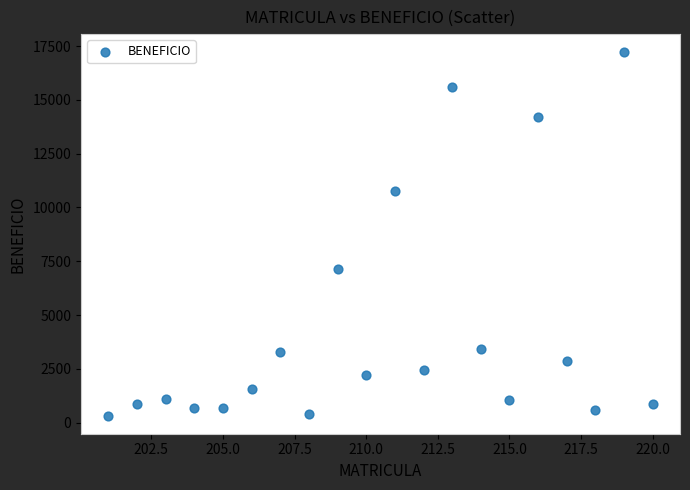

What is the range of X values (max minus min)?

19